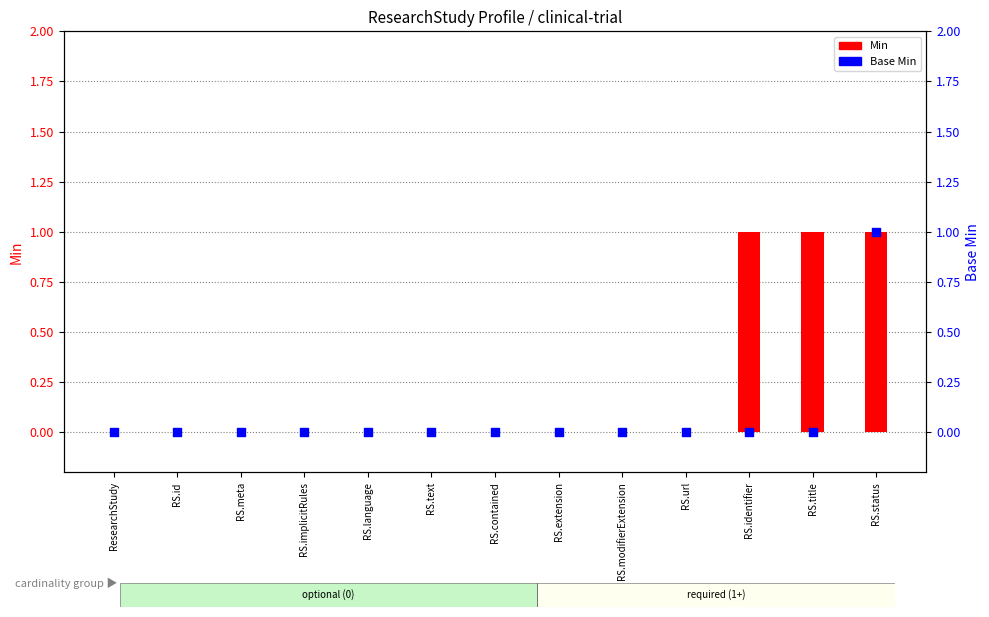

Which series reaches the minimum Y coordinate?

Min